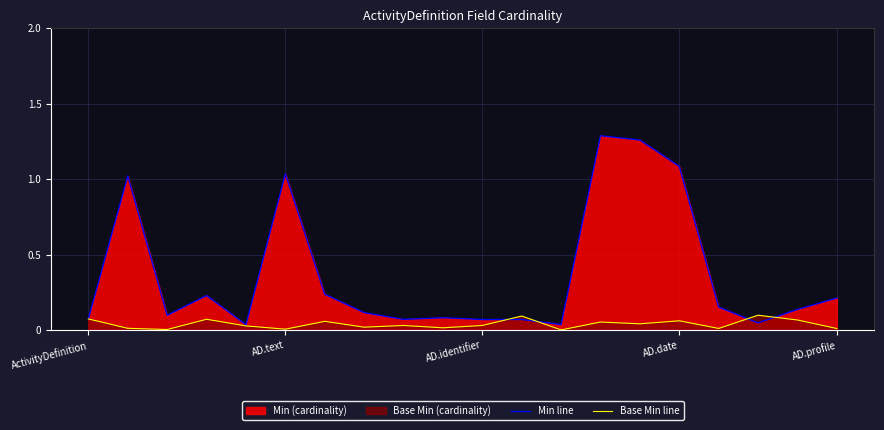

How many categories are shown in the chart?

20